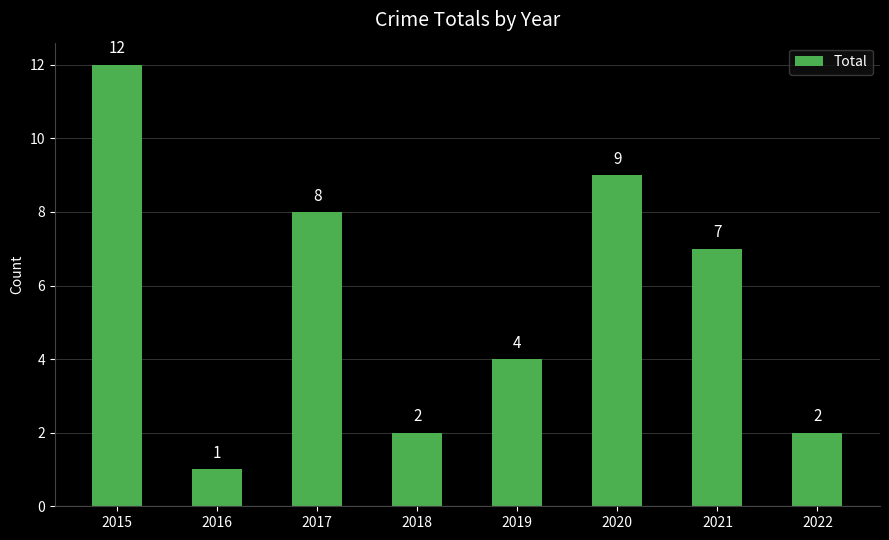

At which label does the data first exceed 7?

2015